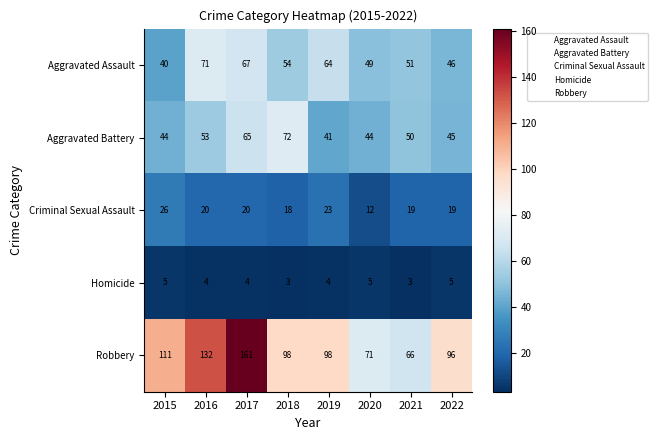

What is the sum of the Aggravated Battery values at 2018 and 2022?

117